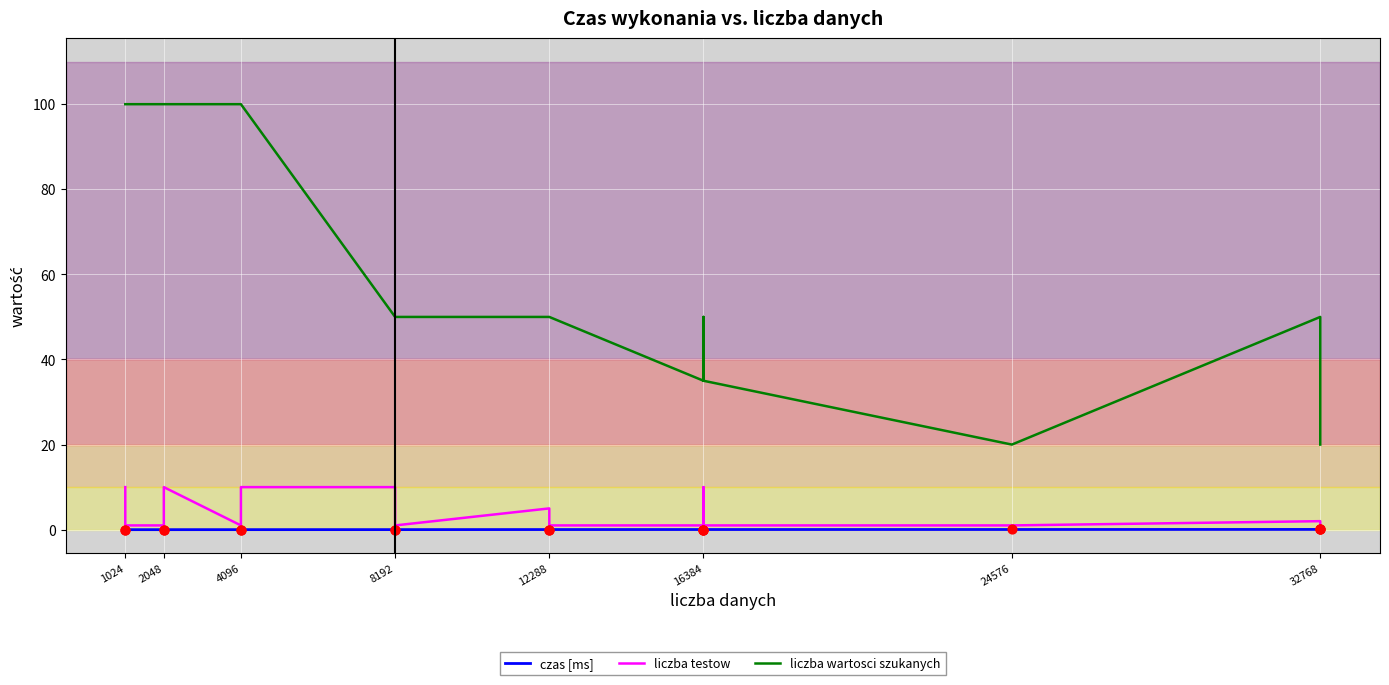

What are all the series names shown in the legend?

czas [ms], liczba testow, liczba wartosci szukanych